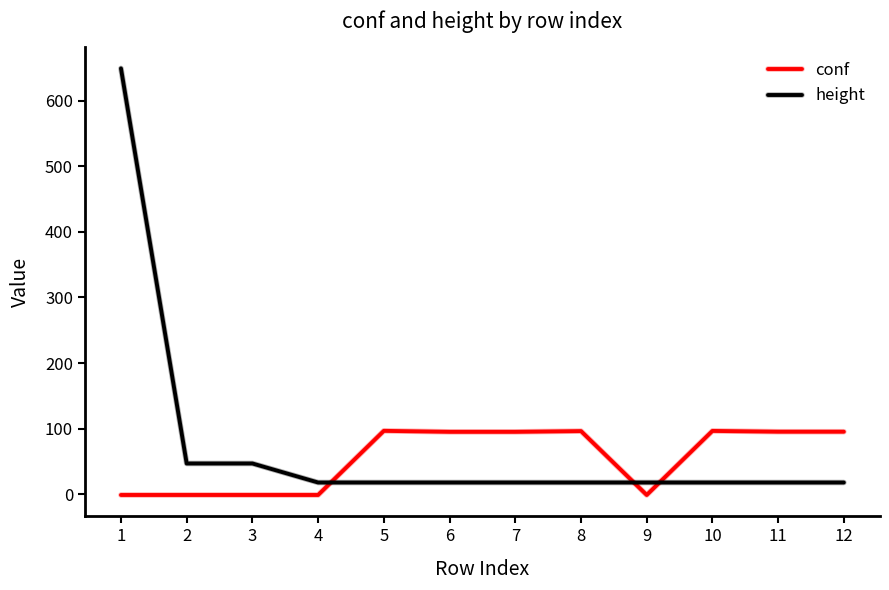

Is the value of height at 12 greater than the value of conf at 11?

No